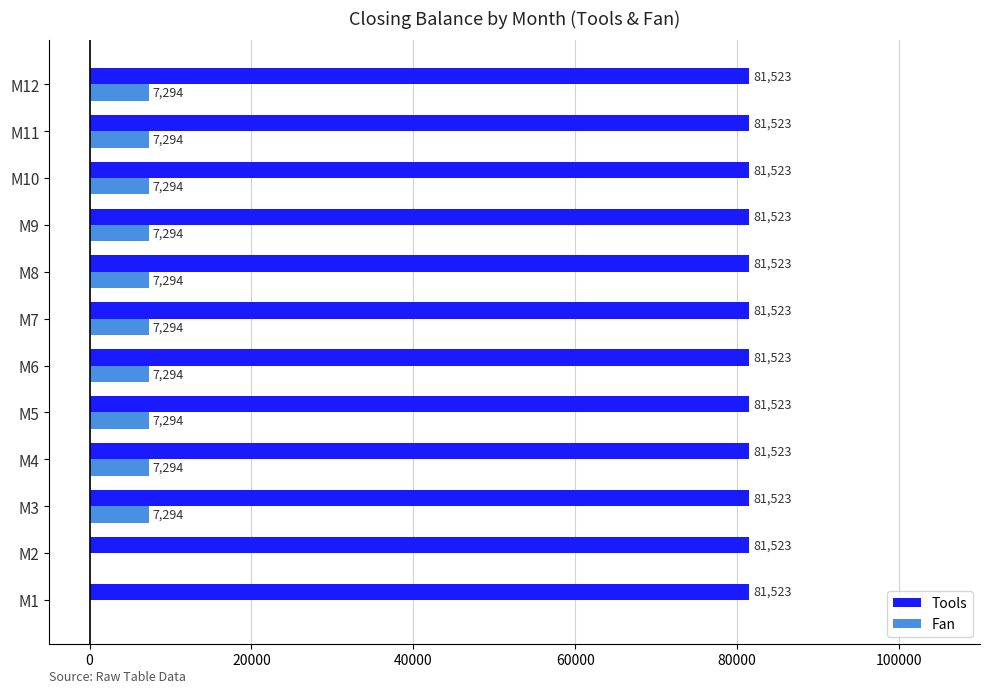

Which series has the largest total across all categories?

Tools